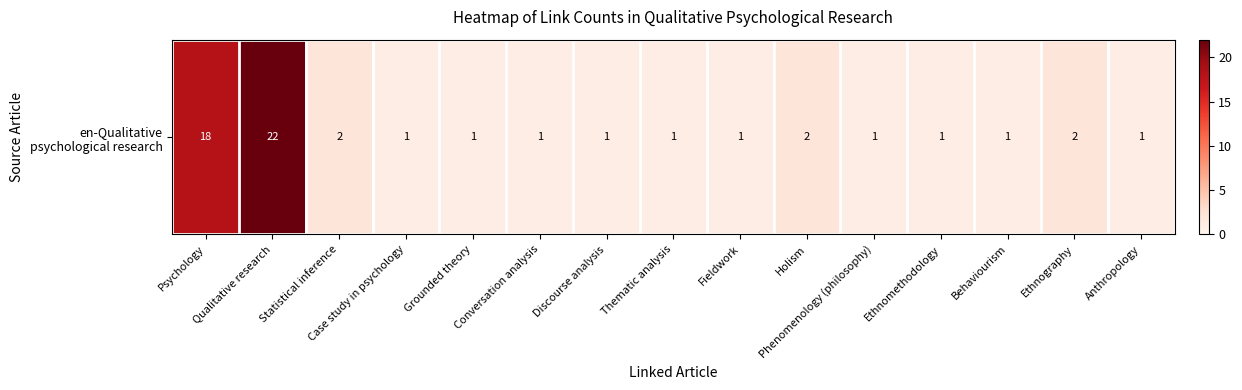

Reading left to right, what are all the values shown in this chart?

18	22	2	1	1	1	1	1	1	2	1	1	1	2	1